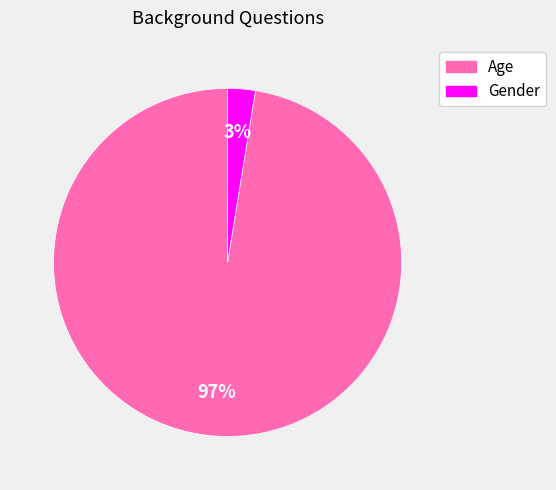

Which slice is the largest?

Age